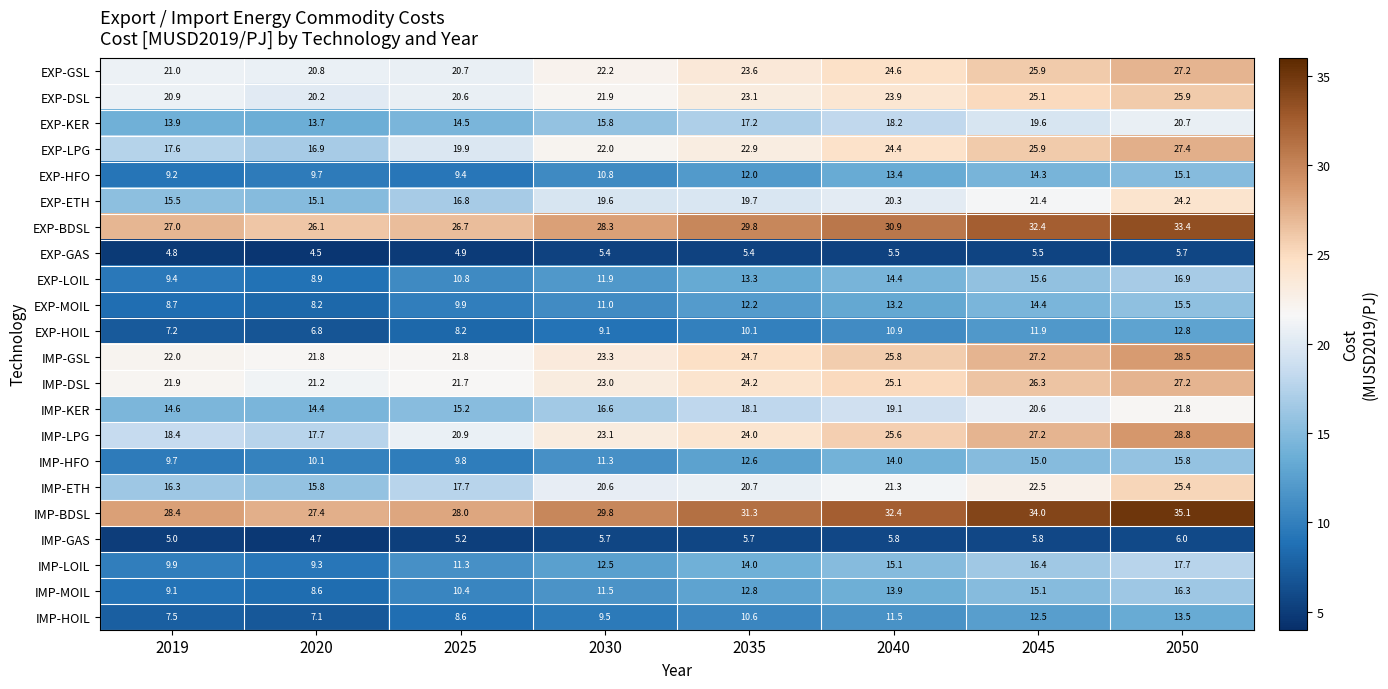

What is the average value of the IMP-ETH series?

20.0